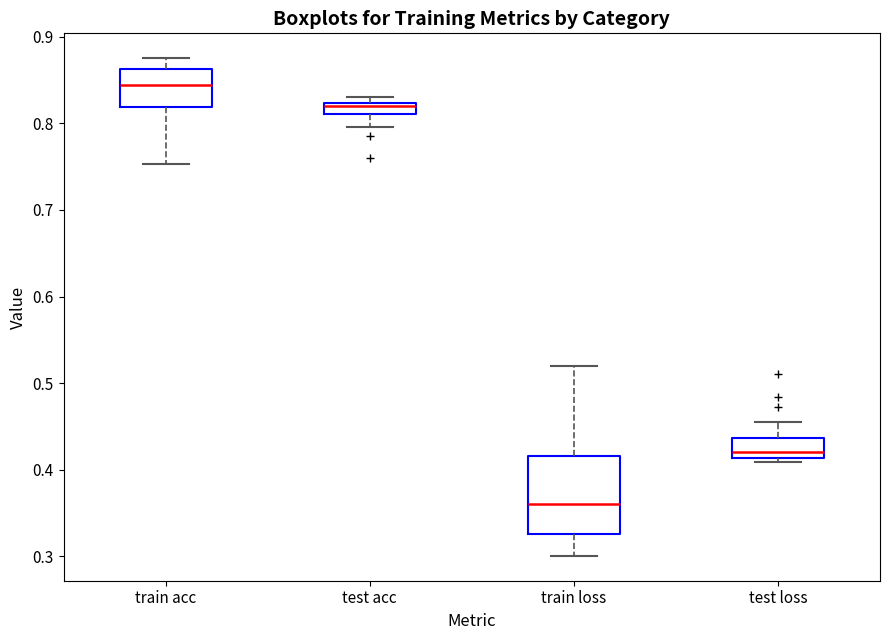

Comparing the boxes themselves (not the whiskers), which one is the tallest?

train loss